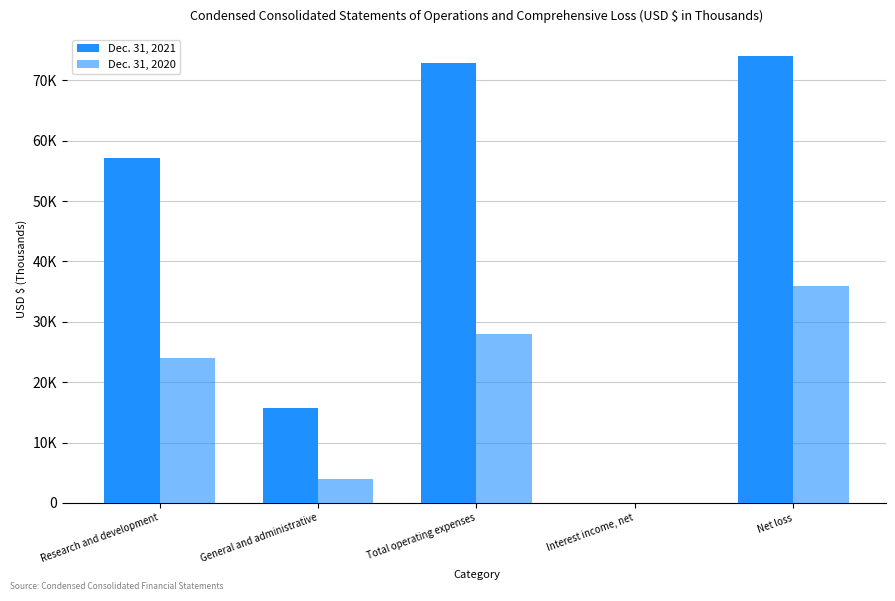

Are the bars horizontal?

No